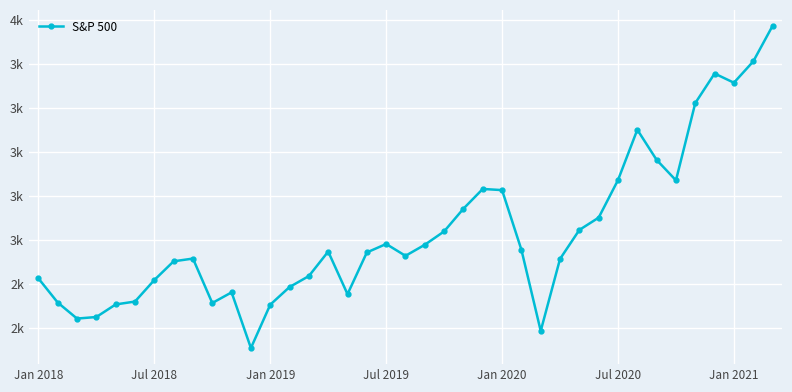

What is the difference between the maximum and second lowest values?

1388.3